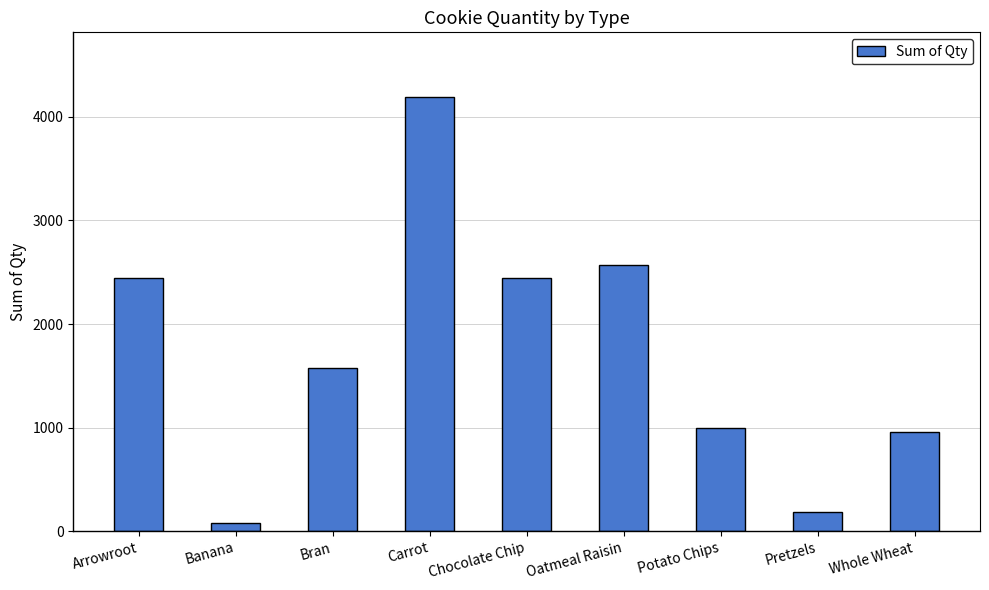

What position from the left is Chocolate Chip?

5